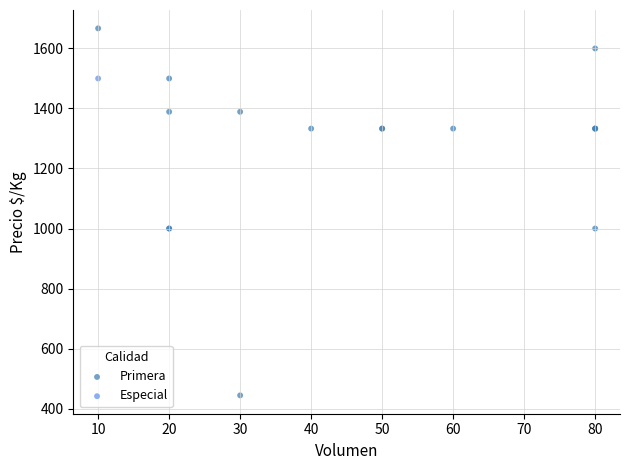

What are all the series names shown in the legend?

Primera, Especial